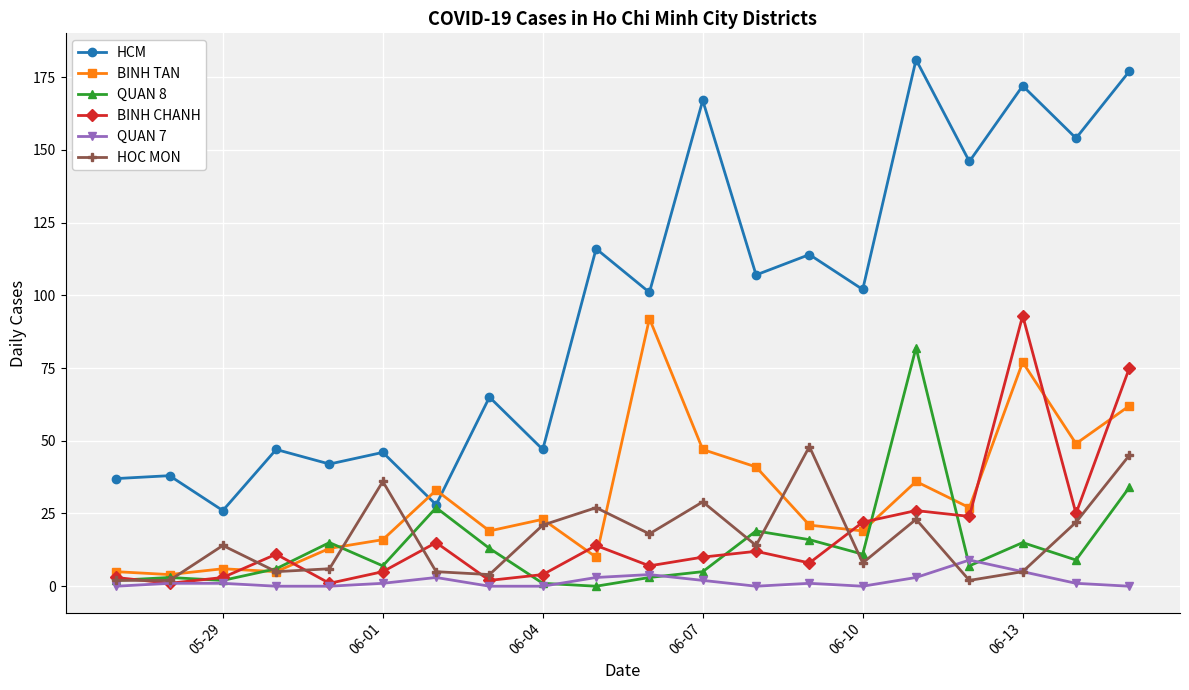

How many interior local peaks does the HOC MON series have?

6